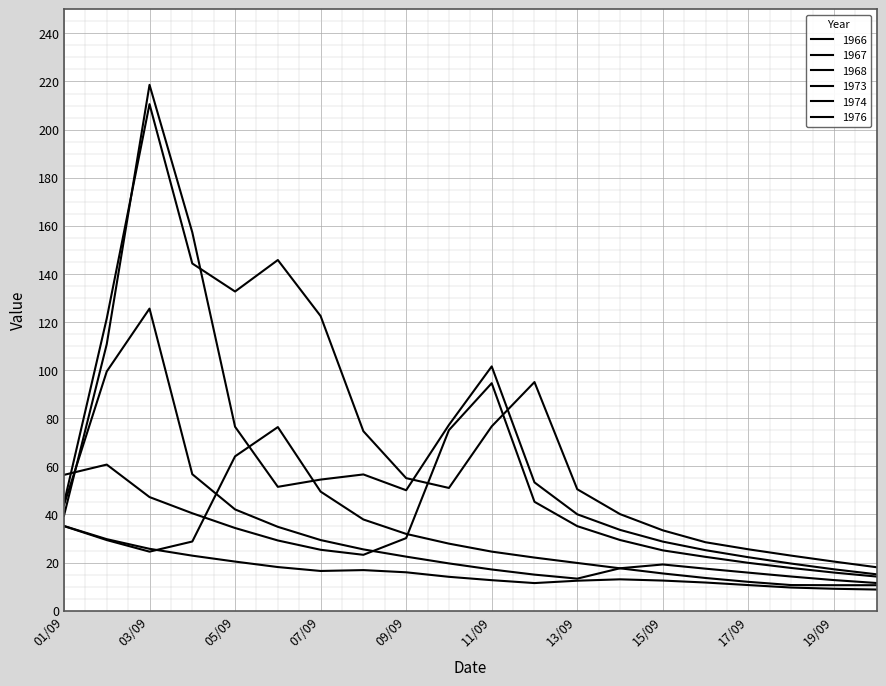

Does the chart display data point markers on the line(s)?

No